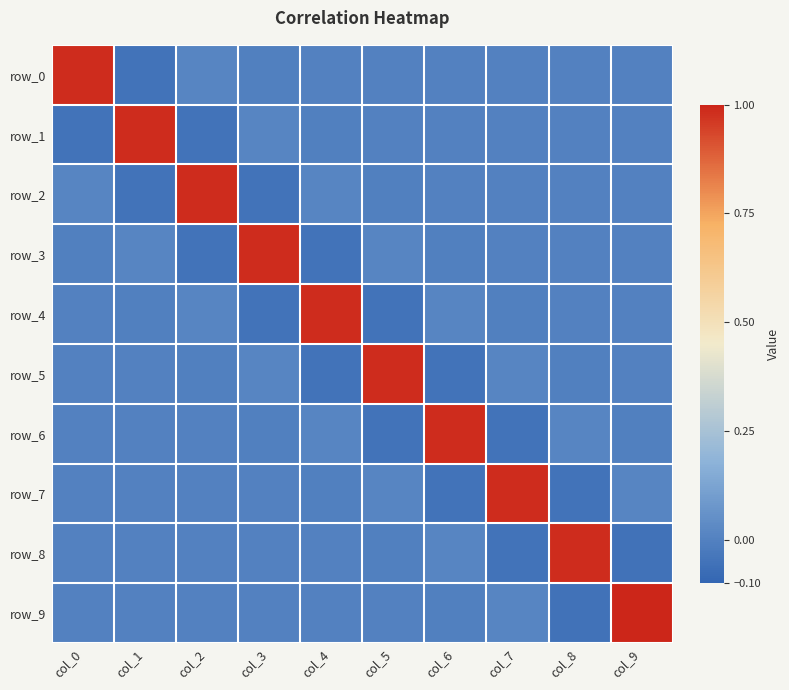

What is the difference between the maximum and minimum values in the row_4 series?

1.0